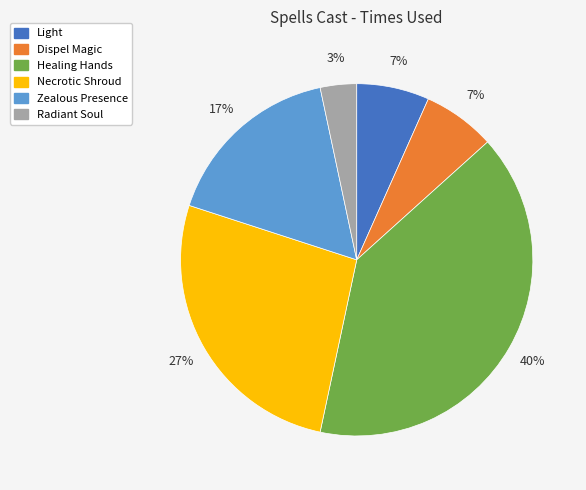

What is the largest slice in the pie chart?

Healing Hands